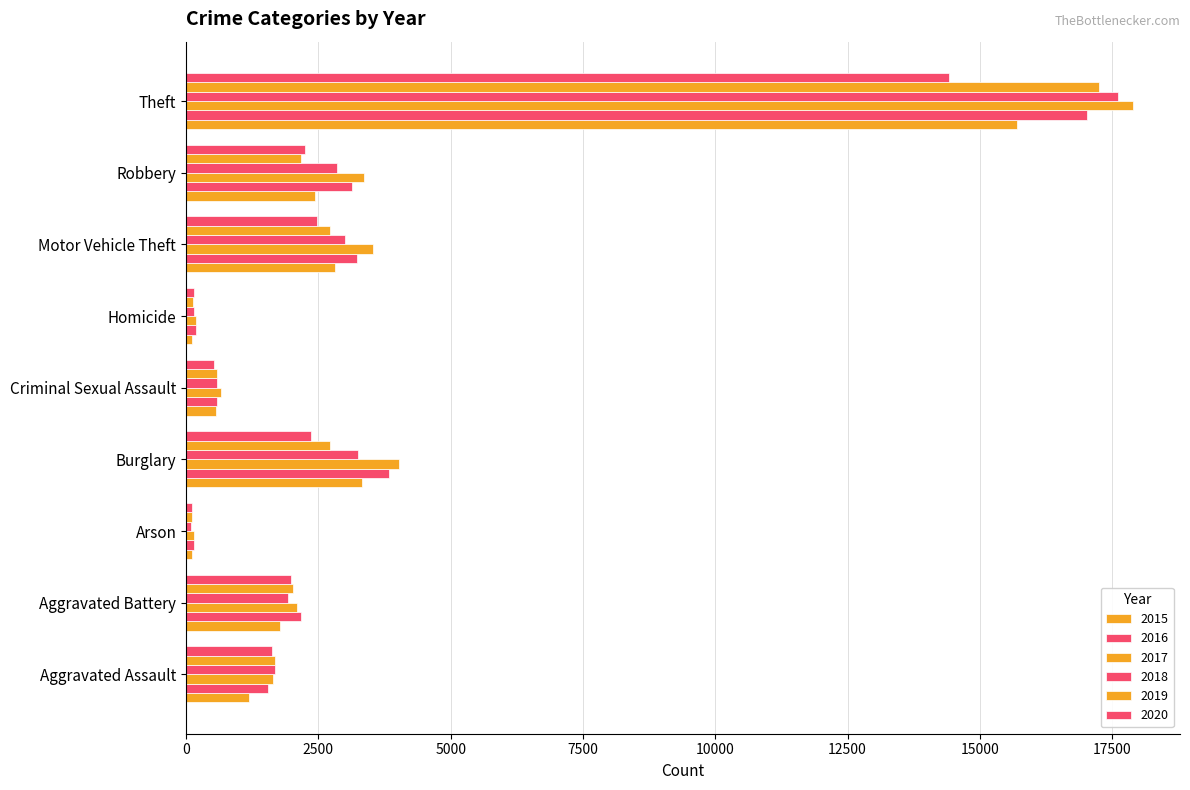

What is the average value of the 2015 series?

3113